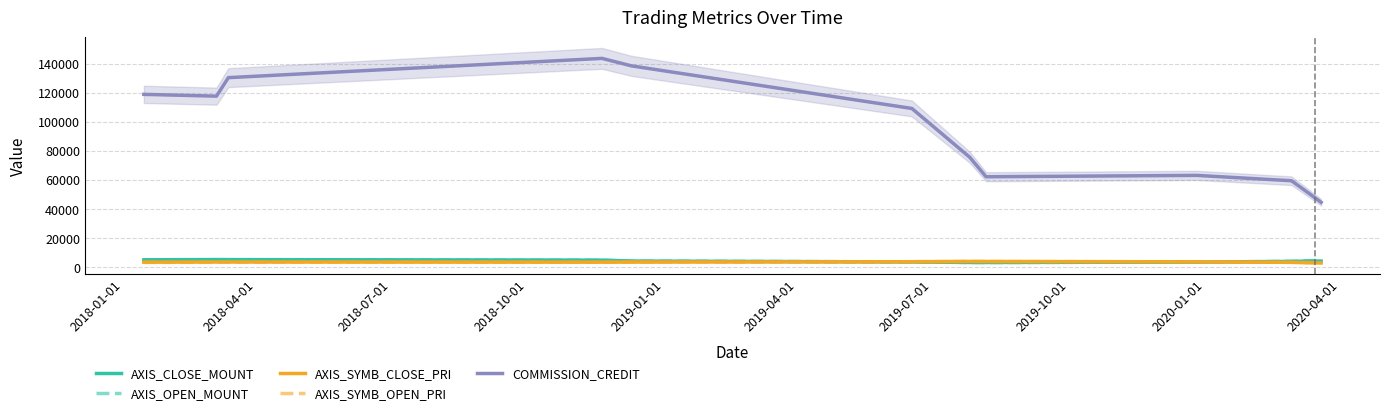

True or false: AXIS_OPEN_MOUNT has more than 2 interior local peaks.

False